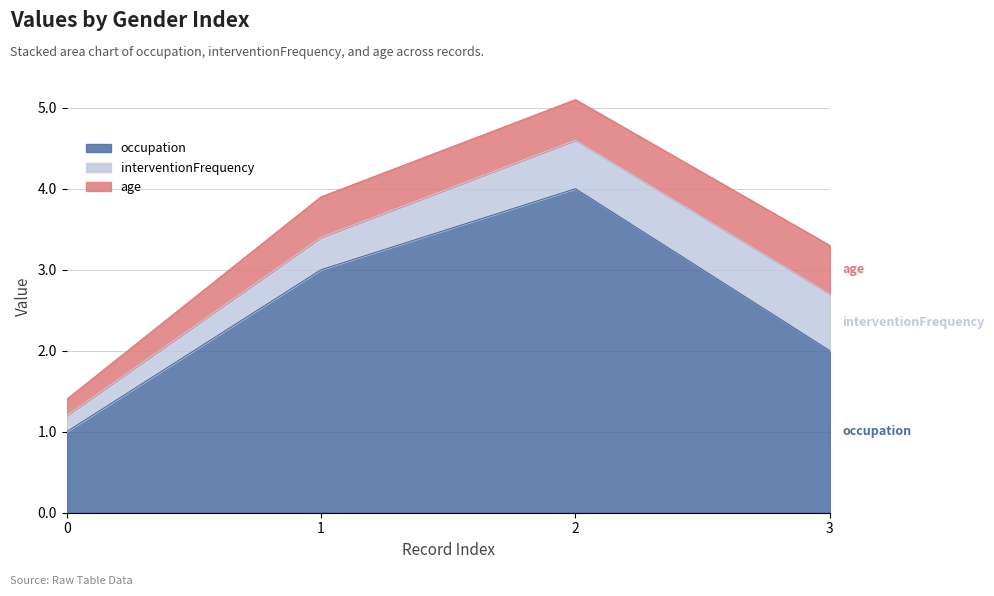

Which series has the largest total across all categories?

occupation